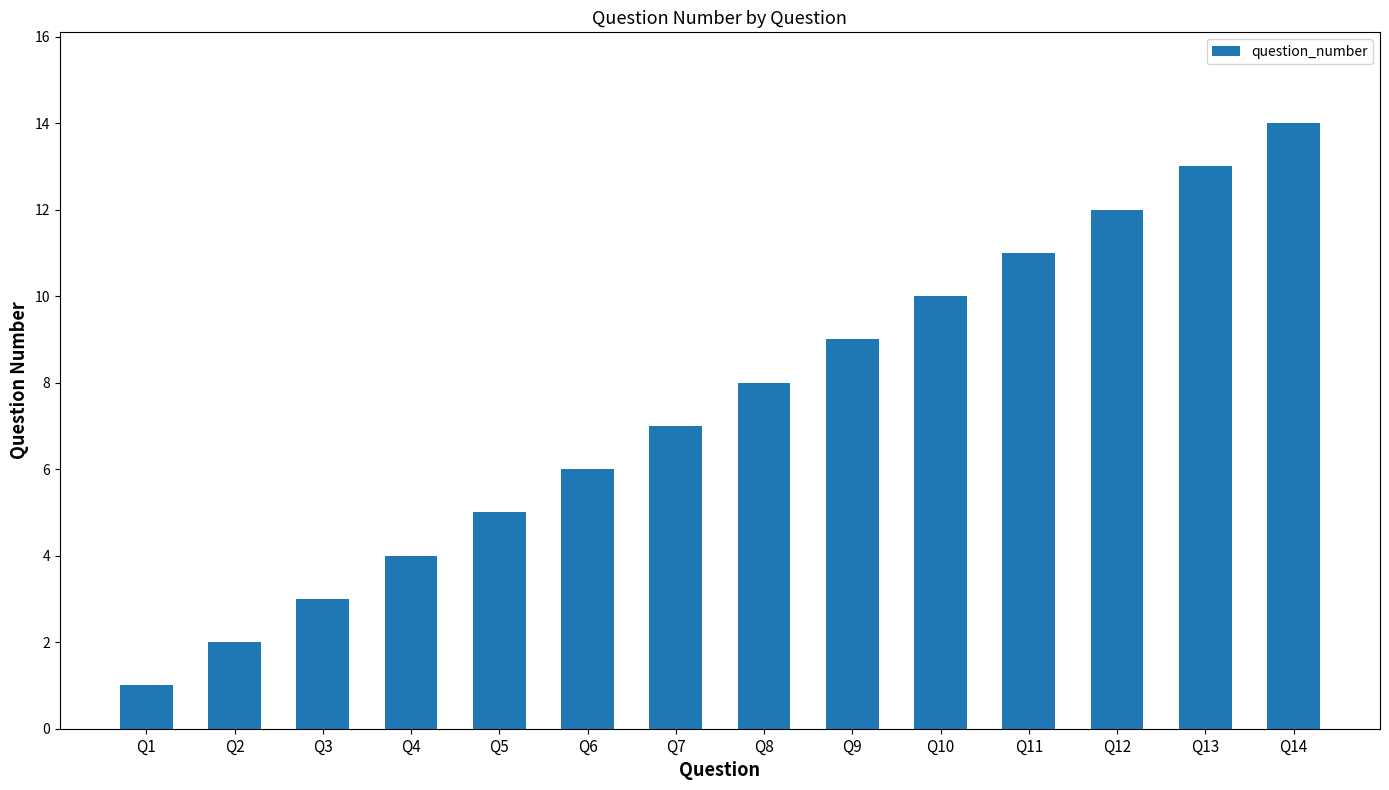

Reading left to right, extract all data points from this chart.

Q1=1	Q2=2	Q3=3	Q4=4	Q5=5	Q6=6	Q7=7	Q8=8	Q9=9	Q10=10	Q11=11	Q12=12	Q13=13	Q14=14